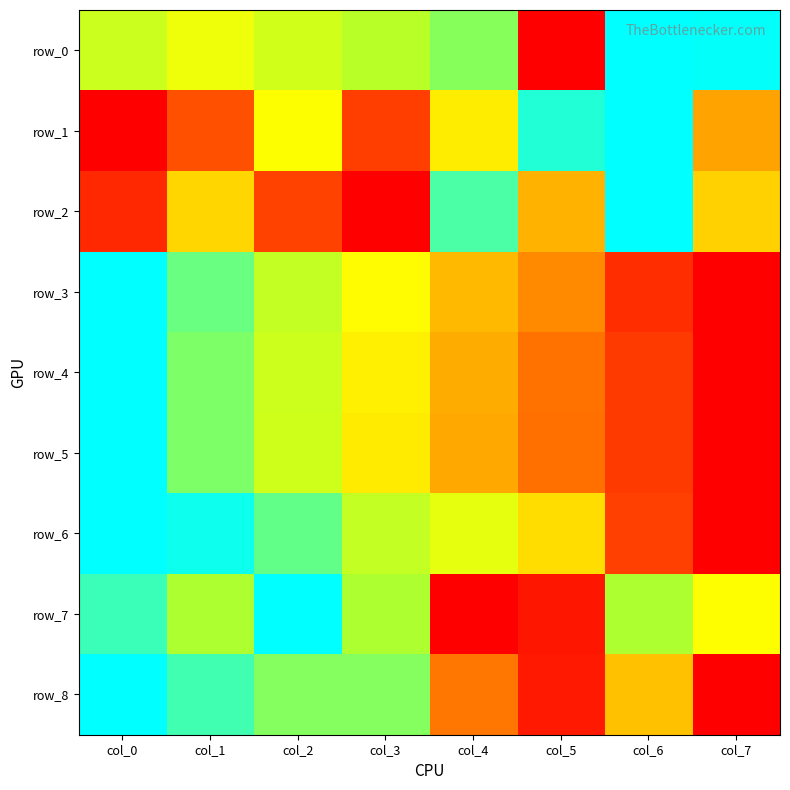

Is the value of row_2 at col_3 greater than the value of row_6 at col_4?

No